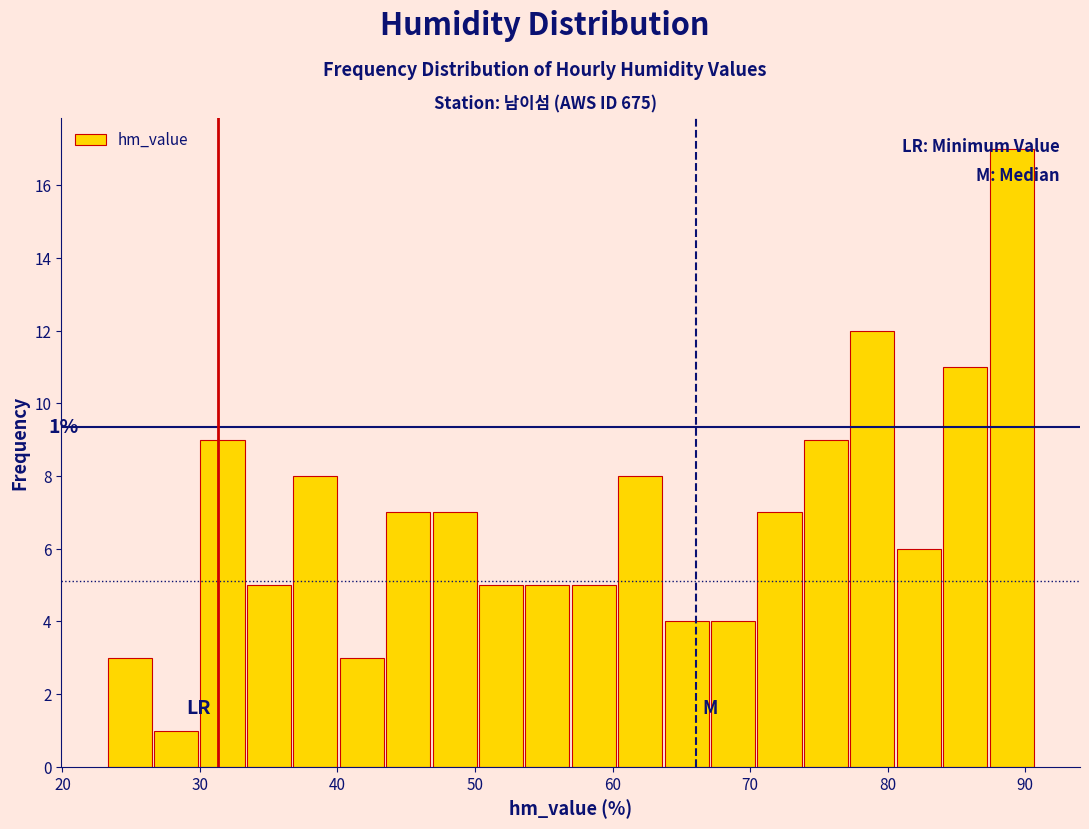

Around what value on the x-axis is the tallest bar? Give the approximate position of its centre, as read against the axis.

89